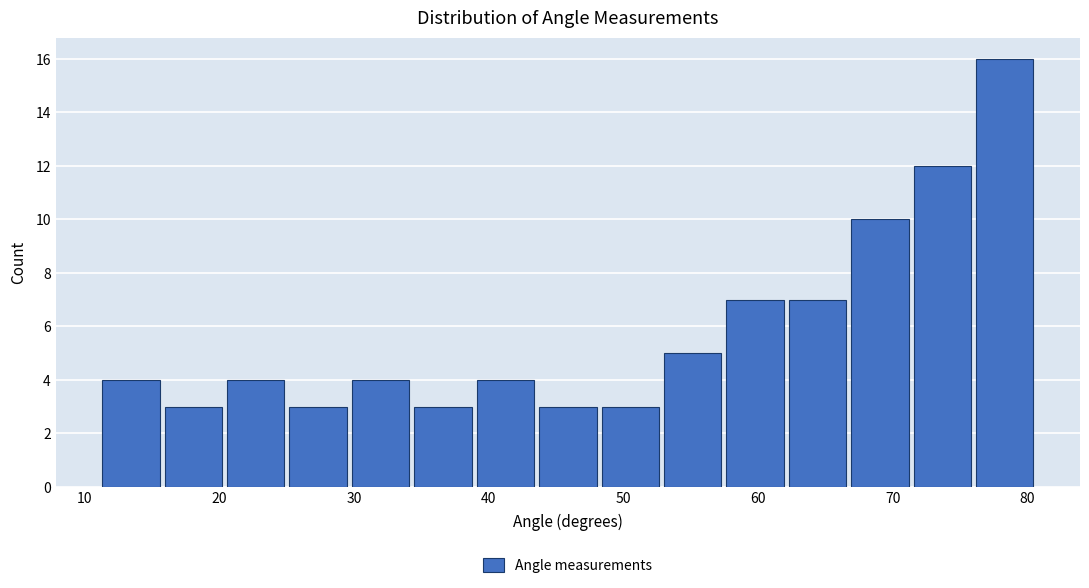

How tall is the bar that spans 44 to 48 on the x-axis? Neither the bar edges nor the heights are printed on the chart, so give them approximately, as read against the axes.

3